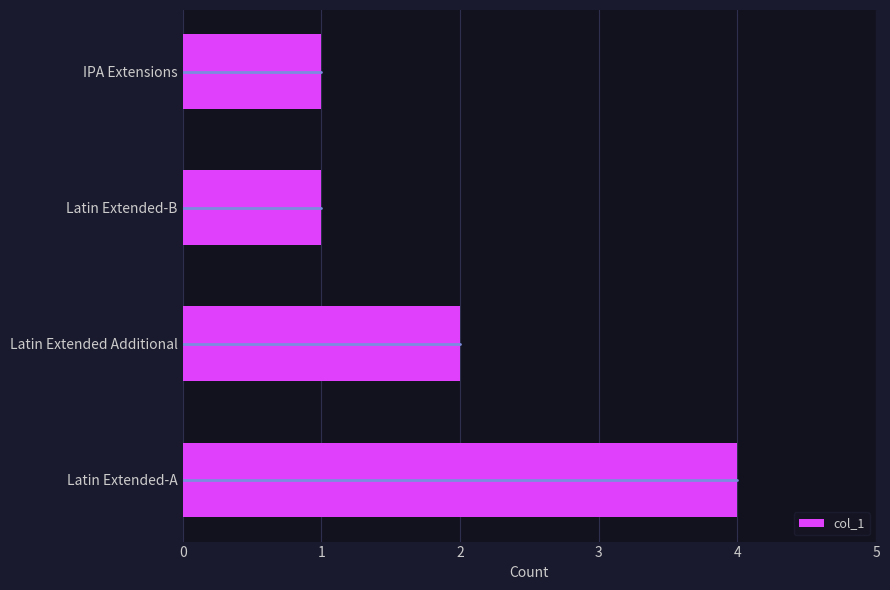

How many bars are there in total?

4